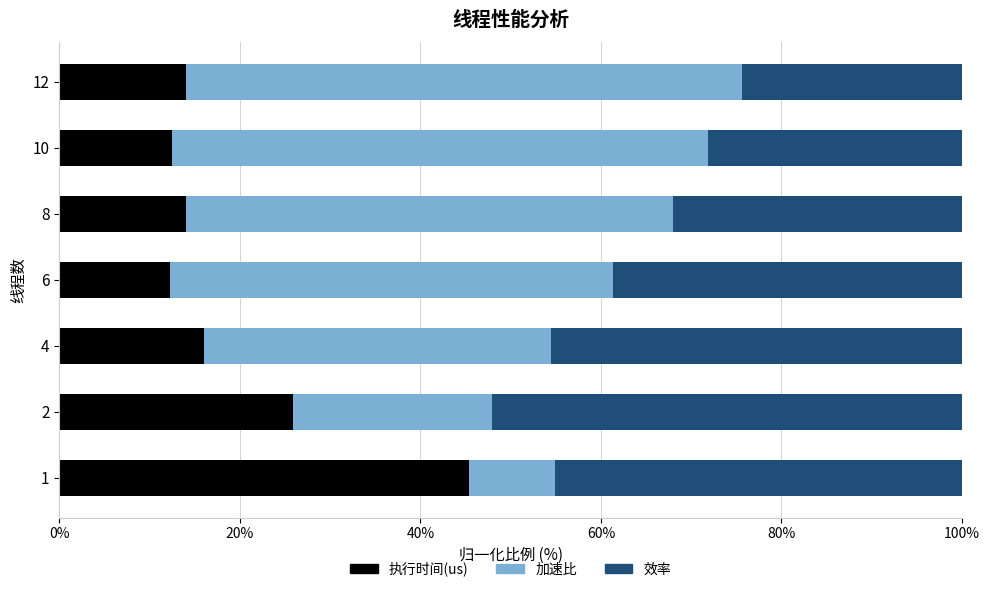

What is the sum of all 执行时间(us) values?

140.1